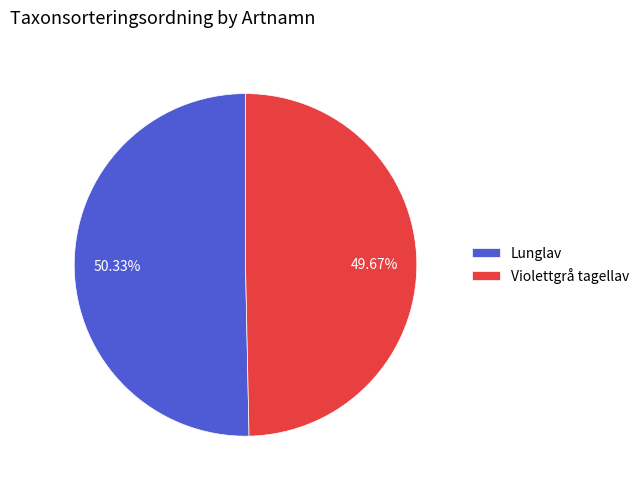

To the nearest percent, what is the combined percentage of Lunglav and Violettgrå tagellav?

100%